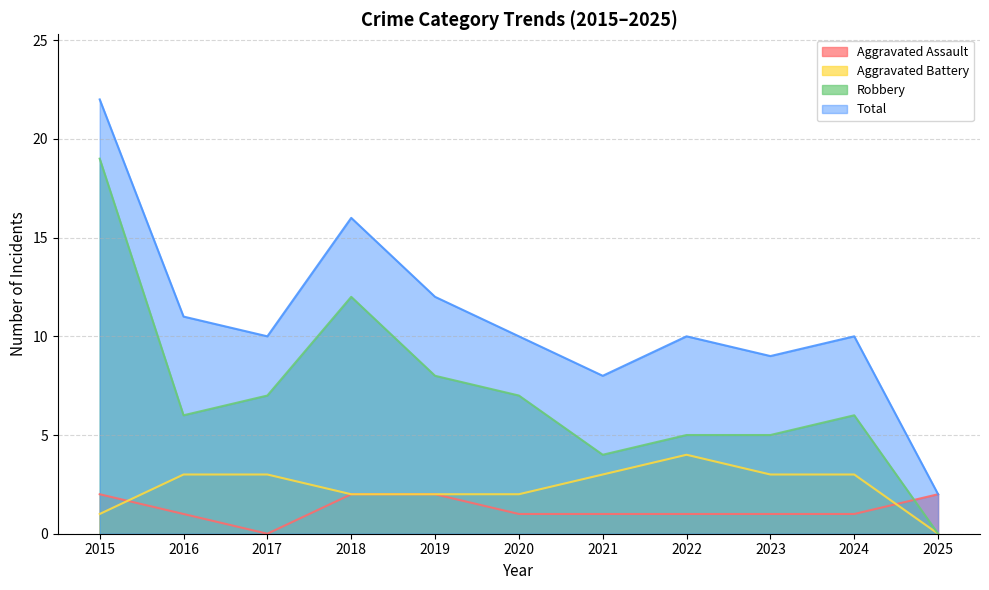

Which series ends up on top after the final intersection of Aggravated Assault and Robbery?

Aggravated Assault